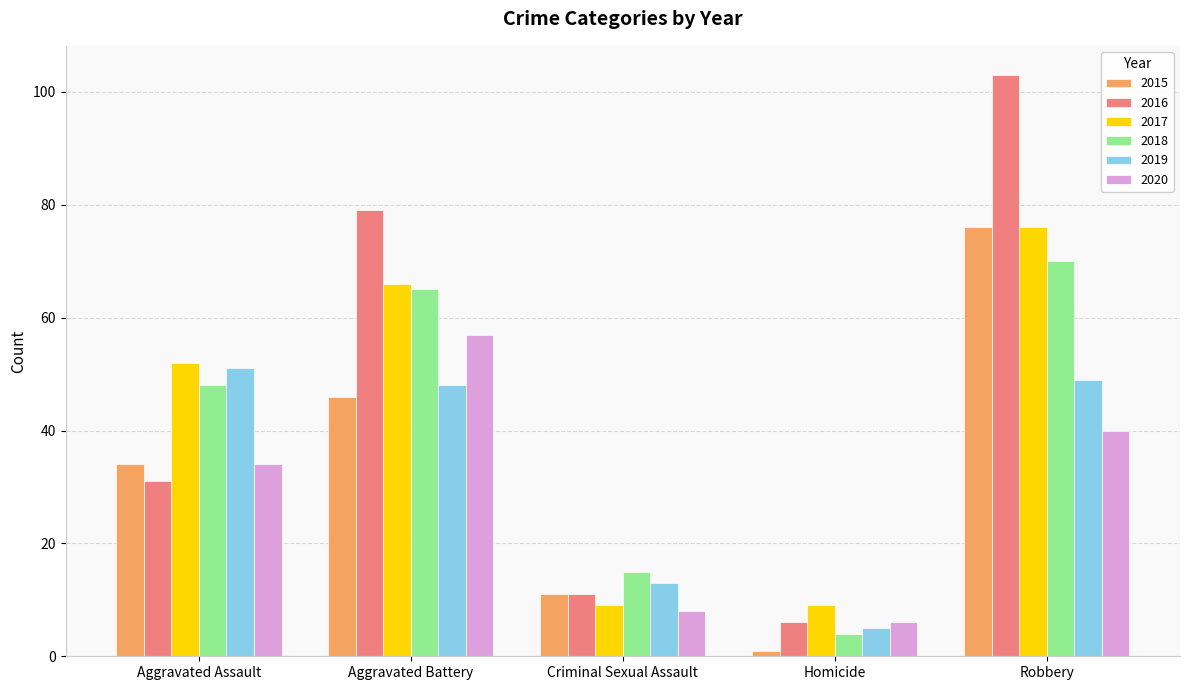

At which label is 2016 closest to 54?

Aggravated Assault